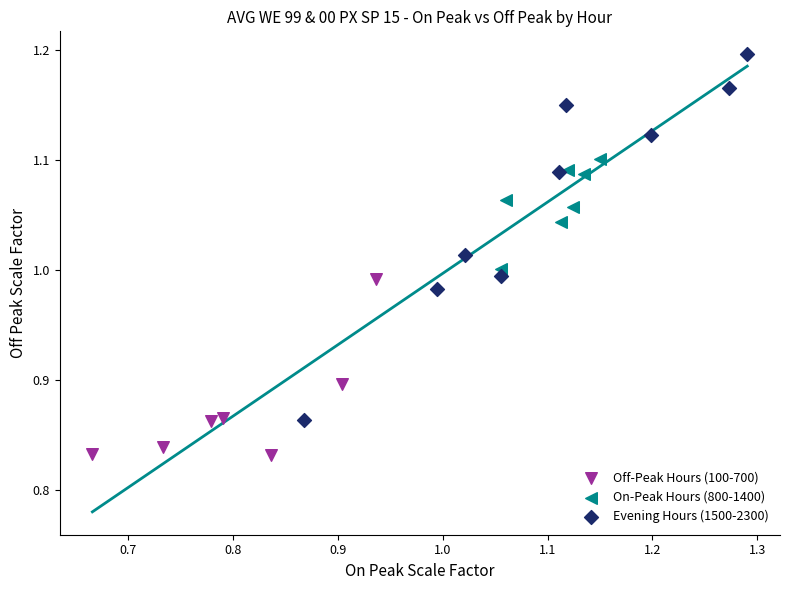

Which series has the widest spread of Y values?

Evening Hours (1500-2300)